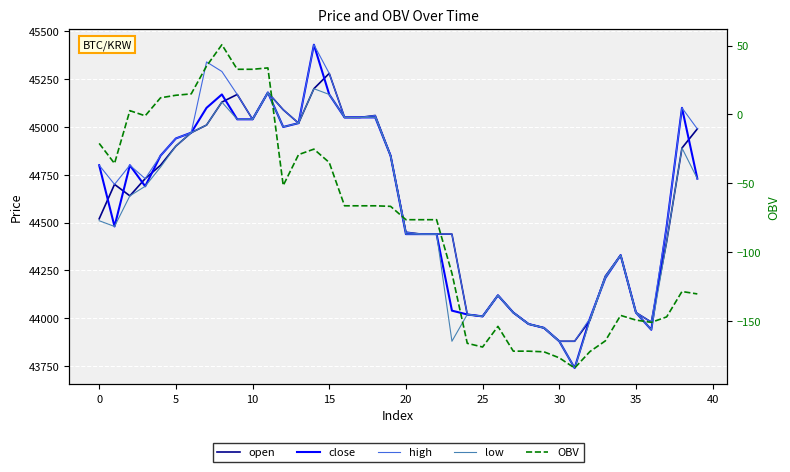

What is the sum of the close values at 24 and 29?

87970.0